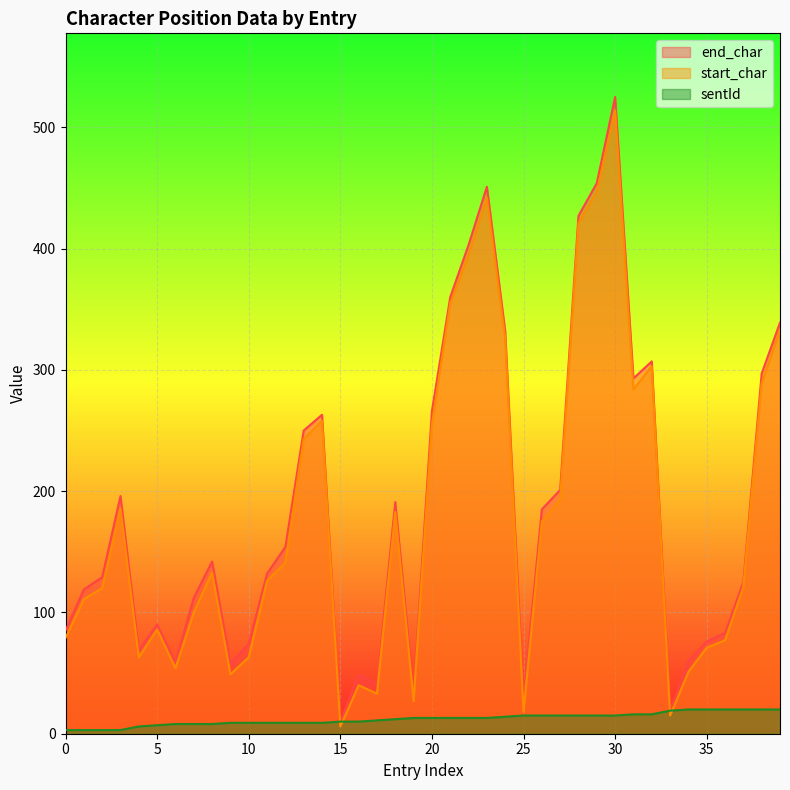

Reading right to left, transcribe all the data shown in this chart.

end_char: 39=339	38=297	37=125	36=83	35=76	34=60	33=19	32=307	31=293	30=525	29=454	28=427	27=201	26=185	25=29	24=332	23=451	22=403	21=360	20=266	19=34	18=191	17=41	16=49	15=10	14=263	13=250	12=154	11=132	10=74	9=58	8=142	7=112	6=59	5=90	4=69	3=196	2=129	1=119	0=85
start_char: 39=333	38=289	37=121	36=77	35=71	34=51	33=15	32=303	31=284	30=514	29=447	28=421	27=193	26=175	25=18	24=326	23=442	22=395	21=355	20=255	19=27	18=183	17=33	16=40	15=6	14=258	13=243	12=141	11=126	10=63	9=49	8=133	7=100	6=54	5=86	4=63	3=186	2=120	1=111	0=79
sentId: 39=20	38=20	37=20	36=20	35=20	34=20	33=19	32=16	31=16	30=15	29=15	28=15	27=15	26=15	25=15	24=14	23=13	22=13	21=13	20=13	19=13	18=12	17=11	16=10	15=10	14=9	13=9	12=9	11=9	10=9	9=9	8=8	7=8	6=8	5=7	4=6	3=3	2=3	1=3	0=3